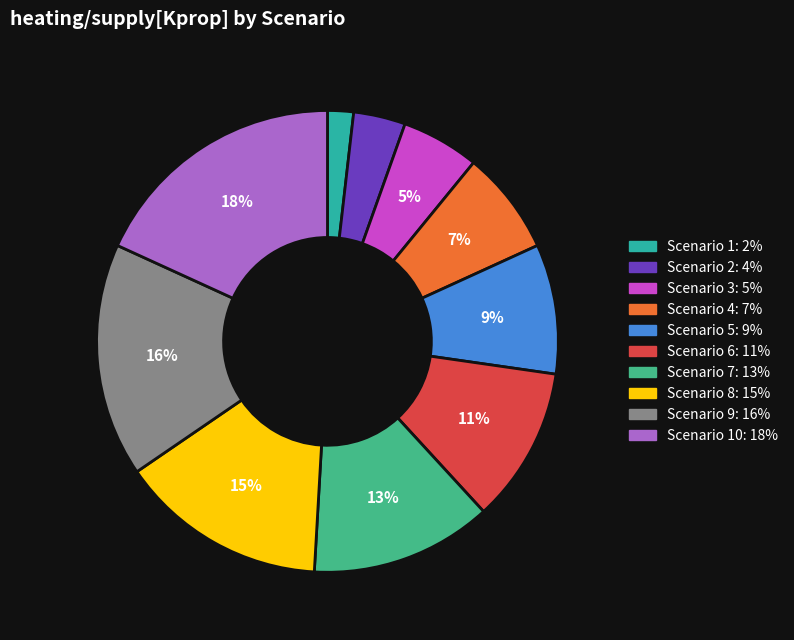

Count the number of slices in the pie.

10